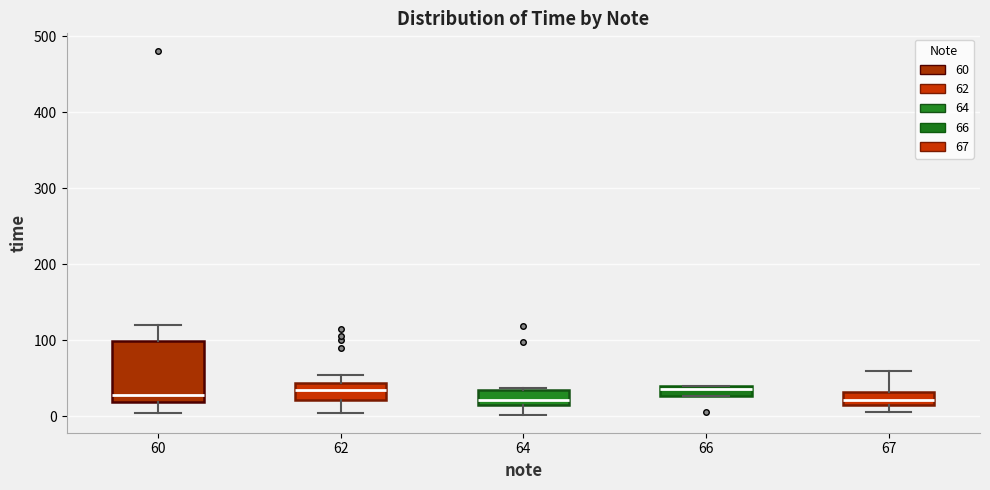

Which box is the tallest, from its lower edge to its upper edge?

60